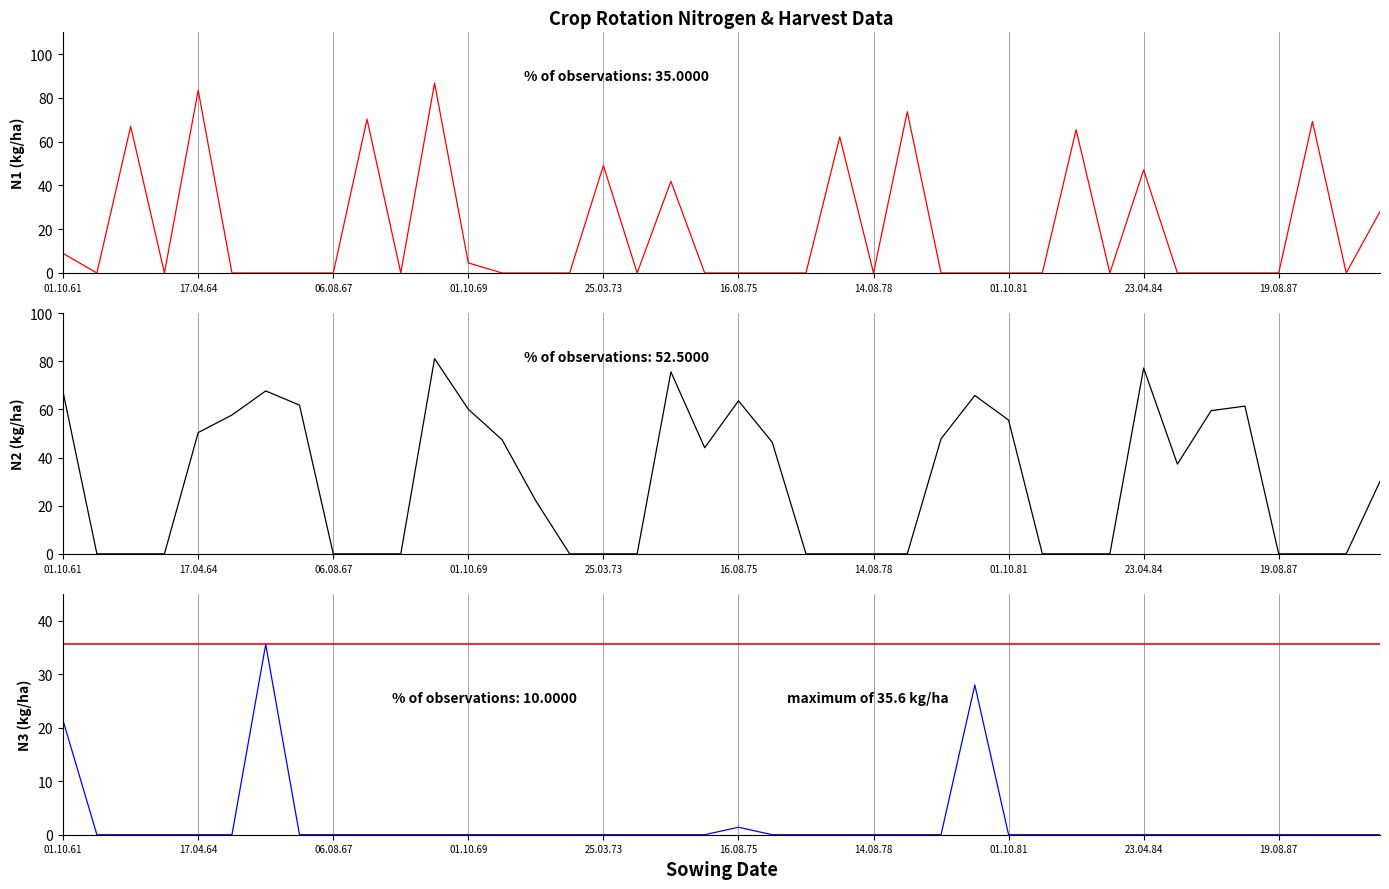

What position from the right is 21?

19